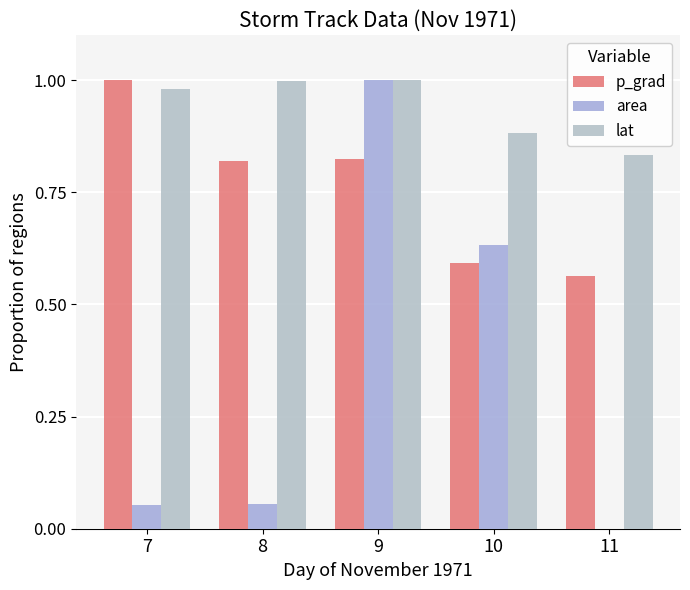

How many groups of bars are there?

5